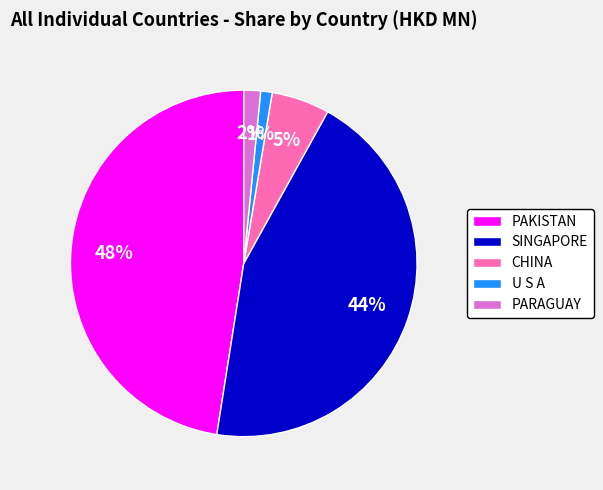

True or false: CHINA accounts for 5% of the total.

True